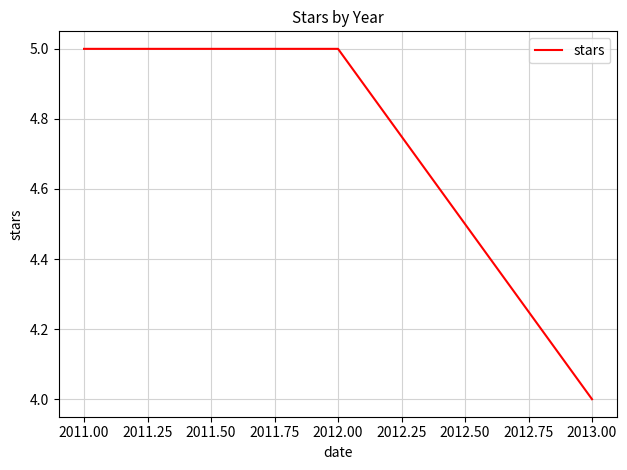

What is the smallest value displayed?

4